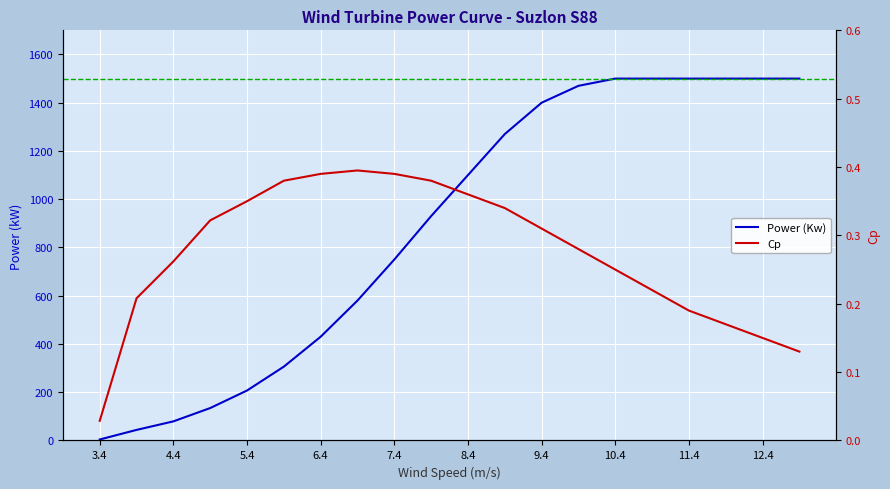

What is the approximate value of Power (Kw) at 4.9?

134.3